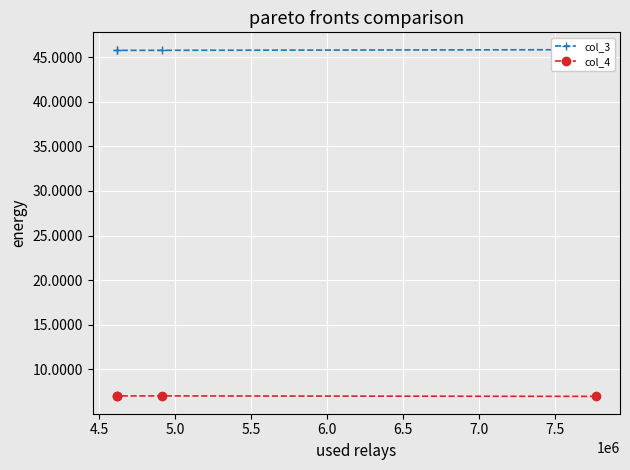

Count the number of categories in the chart.

4